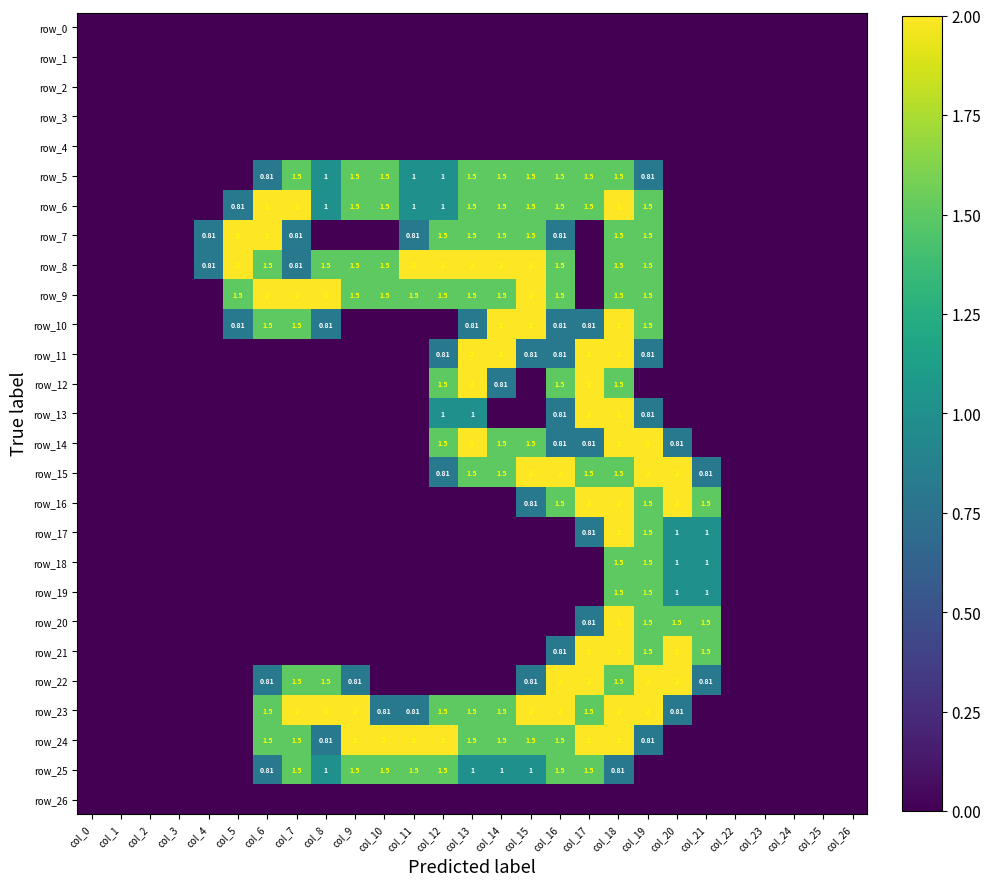

Reading left to right, transcribe all the data shown in this chart.

row_0: col_0=0.0	col_1=0.0	col_2=0.0	col_3=0.0	col_4=0.0	col_5=0.0	col_6=0.0	col_7=0.0	col_8=0.0	col_9=0.0	col_10=0.0	col_11=0.0	col_12=0.0	col_13=0.0	col_14=0.0	col_15=0.0	col_16=0.0	col_17=0.0	col_18=0.0	col_19=0.0	col_20=0.0	col_21=0.0	col_22=0.0	col_23=0.0	col_24=0.0	col_25=0.0	col_26=0.0
row_1: col_0=0.0	col_1=0.0	col_2=0.0	col_3=0.0	col_4=0.0	col_5=0.0	col_6=0.0	col_7=0.0	col_8=0.0	col_9=0.0	col_10=0.0	col_11=0.0	col_12=0.0	col_13=0.0	col_14=0.0	col_15=0.0	col_16=0.0	col_17=0.0	col_18=0.0	col_19=0.0	col_20=0.0	col_21=0.0	col_22=0.0	col_23=0.0	col_24=0.0	col_25=0.0	col_26=0.0
row_2: col_0=0.0	col_1=0.0	col_2=0.0	col_3=0.0	col_4=0.0	col_5=0.0	col_6=0.0	col_7=0.0	col_8=0.0	col_9=0.0	col_10=0.0	col_11=0.0	col_12=0.0	col_13=0.0	col_14=0.0	col_15=0.0	col_16=0.0	col_17=0.0	col_18=0.0	col_19=0.0	col_20=0.0	col_21=0.0	col_22=0.0	col_23=0.0	col_24=0.0	col_25=0.0	col_26=0.0
row_3: col_0=0.0	col_1=0.0	col_2=0.0	col_3=0.0	col_4=0.0	col_5=0.0	col_6=0.0	col_7=0.0	col_8=0.0	col_9=0.0	col_10=0.0	col_11=0.0	col_12=0.0	col_13=0.0	col_14=0.0	col_15=0.0	col_16=0.0	col_17=0.0	col_18=0.0	col_19=0.0	col_20=0.0	col_21=0.0	col_22=0.0	col_23=0.0	col_24=0.0	col_25=0.0	col_26=0.0
row_4: col_0=0.0	col_1=0.0	col_2=0.0	col_3=0.0	col_4=0.0	col_5=0.0	col_6=0.0	col_7=0.0	col_8=0.0	col_9=0.0	col_10=0.0	col_11=0.0	col_12=0.0	col_13=0.0	col_14=0.0	col_15=0.0	col_16=0.0	col_17=0.0	col_18=0.0	col_19=0.0	col_20=0.0	col_21=0.0	col_22=0.0	col_23=0.0	col_24=0.0	col_25=0.0	col_26=0.0
row_5: col_0=0.0	col_1=0.0	col_2=0.0	col_3=0.0	col_4=0.0	col_5=0.0	col_6=0.8	col_7=1.5	col_8=1.0	col_9=1.5	col_10=1.5	col_11=1.0	col_12=1.0	col_13=1.5	col_14=1.5	col_15=1.5	col_16=1.5	col_17=1.5	col_18=1.5	col_19=0.8	col_20=0.0	col_21=0.0	col_22=0.0	col_23=0.0	col_24=0.0	col_25=0.0	col_26=0.0
row_6: col_0=0.0	col_1=0.0	col_2=0.0	col_3=0.0	col_4=0.0	col_5=0.8	col_6=2.0	col_7=2.0	col_8=1.0	col_9=1.5	col_10=1.5	col_11=1.0	col_12=1.0	col_13=1.5	col_14=1.5	col_15=1.5	col_16=1.5	col_17=1.5	col_18=2.0	col_19=1.5	col_20=0.0	col_21=0.0	col_22=0.0	col_23=0.0	col_24=0.0	col_25=0.0	col_26=0.0
row_7: col_0=0.0	col_1=0.0	col_2=0.0	col_3=0.0	col_4=0.8	col_5=2.0	col_6=2.0	col_7=0.8	col_8=0.0	col_9=0.0	col_10=0.0	col_11=0.8	col_12=1.5	col_13=1.5	col_14=1.5	col_15=1.5	col_16=0.8	col_17=0.0	col_18=1.5	col_19=1.5	col_20=0.0	col_21=0.0	col_22=0.0	col_23=0.0	col_24=0.0	col_25=0.0	col_26=0.0
row_8: col_0=0.0	col_1=0.0	col_2=0.0	col_3=0.0	col_4=0.8	col_5=2.0	col_6=1.5	col_7=0.8	col_8=1.5	col_9=1.5	col_10=1.5	col_11=2.0	col_12=2.0	col_13=2.0	col_14=2.0	col_15=2.0	col_16=1.5	col_17=0.0	col_18=1.5	col_19=1.5	col_20=0.0	col_21=0.0	col_22=0.0	col_23=0.0	col_24=0.0	col_25=0.0	col_26=0.0
row_9: col_0=0.0	col_1=0.0	col_2=0.0	col_3=0.0	col_4=0.0	col_5=1.5	col_6=2.0	col_7=2.0	col_8=2.0	col_9=1.5	col_10=1.5	col_11=1.5	col_12=1.5	col_13=1.5	col_14=1.5	col_15=2.0	col_16=1.5	col_17=0.0	col_18=1.5	col_19=1.5	col_20=0.0	col_21=0.0	col_22=0.0	col_23=0.0	col_24=0.0	col_25=0.0	col_26=0.0
row_10: col_0=0.0	col_1=0.0	col_2=0.0	col_3=0.0	col_4=0.0	col_5=0.8	col_6=1.5	col_7=1.5	col_8=0.8	col_9=0.0	col_10=0.0	col_11=0.0	col_12=0.0	col_13=0.8	col_14=2.0	col_15=2.0	col_16=0.8	col_17=0.8	col_18=2.0	col_19=1.5	col_20=0.0	col_21=0.0	col_22=0.0	col_23=0.0	col_24=0.0	col_25=0.0	col_26=0.0
row_11: col_0=0.0	col_1=0.0	col_2=0.0	col_3=0.0	col_4=0.0	col_5=0.0	col_6=0.0	col_7=0.0	col_8=0.0	col_9=0.0	col_10=0.0	col_11=0.0	col_12=0.8	col_13=2.0	col_14=2.0	col_15=0.8	col_16=0.8	col_17=2.0	col_18=2.0	col_19=0.8	col_20=0.0	col_21=0.0	col_22=0.0	col_23=0.0	col_24=0.0	col_25=0.0	col_26=0.0
row_12: col_0=0.0	col_1=0.0	col_2=0.0	col_3=0.0	col_4=0.0	col_5=0.0	col_6=0.0	col_7=0.0	col_8=0.0	col_9=0.0	col_10=0.0	col_11=0.0	col_12=1.5	col_13=2.0	col_14=0.8	col_15=0.0	col_16=1.5	col_17=2.0	col_18=1.5	col_19=0.0	col_20=0.0	col_21=0.0	col_22=0.0	col_23=0.0	col_24=0.0	col_25=0.0	col_26=0.0
row_13: col_0=0.0	col_1=0.0	col_2=0.0	col_3=0.0	col_4=0.0	col_5=0.0	col_6=0.0	col_7=0.0	col_8=0.0	col_9=0.0	col_10=0.0	col_11=0.0	col_12=1.0	col_13=1.0	col_14=0.0	col_15=0.0	col_16=0.8	col_17=2.0	col_18=2.0	col_19=0.8	col_20=0.0	col_21=0.0	col_22=0.0	col_23=0.0	col_24=0.0	col_25=0.0	col_26=0.0
row_14: col_0=0.0	col_1=0.0	col_2=0.0	col_3=0.0	col_4=0.0	col_5=0.0	col_6=0.0	col_7=0.0	col_8=0.0	col_9=0.0	col_10=0.0	col_11=0.0	col_12=1.5	col_13=2.0	col_14=1.5	col_15=1.5	col_16=0.8	col_17=0.8	col_18=2.0	col_19=2.0	col_20=0.8	col_21=0.0	col_22=0.0	col_23=0.0	col_24=0.0	col_25=0.0	col_26=0.0
row_15: col_0=0.0	col_1=0.0	col_2=0.0	col_3=0.0	col_4=0.0	col_5=0.0	col_6=0.0	col_7=0.0	col_8=0.0	col_9=0.0	col_10=0.0	col_11=0.0	col_12=0.8	col_13=1.5	col_14=1.5	col_15=2.0	col_16=2.0	col_17=1.5	col_18=1.5	col_19=2.0	col_20=2.0	col_21=0.8	col_22=0.0	col_23=0.0	col_24=0.0	col_25=0.0	col_26=0.0
row_16: col_0=0.0	col_1=0.0	col_2=0.0	col_3=0.0	col_4=0.0	col_5=0.0	col_6=0.0	col_7=0.0	col_8=0.0	col_9=0.0	col_10=0.0	col_11=0.0	col_12=0.0	col_13=0.0	col_14=0.0	col_15=0.8	col_16=1.5	col_17=2.0	col_18=2.0	col_19=1.5	col_20=2.0	col_21=1.5	col_22=0.0	col_23=0.0	col_24=0.0	col_25=0.0	col_26=0.0
row_17: col_0=0.0	col_1=0.0	col_2=0.0	col_3=0.0	col_4=0.0	col_5=0.0	col_6=0.0	col_7=0.0	col_8=0.0	col_9=0.0	col_10=0.0	col_11=0.0	col_12=0.0	col_13=0.0	col_14=0.0	col_15=0.0	col_16=0.0	col_17=0.8	col_18=2.0	col_19=1.5	col_20=1.0	col_21=1.0	col_22=0.0	col_23=0.0	col_24=0.0	col_25=0.0	col_26=0.0
row_18: col_0=0.0	col_1=0.0	col_2=0.0	col_3=0.0	col_4=0.0	col_5=0.0	col_6=0.0	col_7=0.0	col_8=0.0	col_9=0.0	col_10=0.0	col_11=0.0	col_12=0.0	col_13=0.0	col_14=0.0	col_15=0.0	col_16=0.0	col_17=0.0	col_18=1.5	col_19=1.5	col_20=1.0	col_21=1.0	col_22=0.0	col_23=0.0	col_24=0.0	col_25=0.0	col_26=0.0
row_19: col_0=0.0	col_1=0.0	col_2=0.0	col_3=0.0	col_4=0.0	col_5=0.0	col_6=0.0	col_7=0.0	col_8=0.0	col_9=0.0	col_10=0.0	col_11=0.0	col_12=0.0	col_13=0.0	col_14=0.0	col_15=0.0	col_16=0.0	col_17=0.0	col_18=1.5	col_19=1.5	col_20=1.0	col_21=1.0	col_22=0.0	col_23=0.0	col_24=0.0	col_25=0.0	col_26=0.0
row_20: col_0=0.0	col_1=0.0	col_2=0.0	col_3=0.0	col_4=0.0	col_5=0.0	col_6=0.0	col_7=0.0	col_8=0.0	col_9=0.0	col_10=0.0	col_11=0.0	col_12=0.0	col_13=0.0	col_14=0.0	col_15=0.0	col_16=0.0	col_17=0.8	col_18=2.0	col_19=1.5	col_20=1.5	col_21=1.5	col_22=0.0	col_23=0.0	col_24=0.0	col_25=0.0	col_26=0.0
row_21: col_0=0.0	col_1=0.0	col_2=0.0	col_3=0.0	col_4=0.0	col_5=0.0	col_6=0.0	col_7=0.0	col_8=0.0	col_9=0.0	col_10=0.0	col_11=0.0	col_12=0.0	col_13=0.0	col_14=0.0	col_15=0.0	col_16=0.8	col_17=2.0	col_18=2.0	col_19=1.5	col_20=2.0	col_21=1.5	col_22=0.0	col_23=0.0	col_24=0.0	col_25=0.0	col_26=0.0
row_22: col_0=0.0	col_1=0.0	col_2=0.0	col_3=0.0	col_4=0.0	col_5=0.0	col_6=0.8	col_7=1.5	col_8=1.5	col_9=0.8	col_10=0.0	col_11=0.0	col_12=0.0	col_13=0.0	col_14=0.0	col_15=0.8	col_16=2.0	col_17=2.0	col_18=1.5	col_19=2.0	col_20=2.0	col_21=0.8	col_22=0.0	col_23=0.0	col_24=0.0	col_25=0.0	col_26=0.0
row_23: col_0=0.0	col_1=0.0	col_2=0.0	col_3=0.0	col_4=0.0	col_5=0.0	col_6=1.5	col_7=2.0	col_8=2.0	col_9=2.0	col_10=0.8	col_11=0.8	col_12=1.5	col_13=1.5	col_14=1.5	col_15=2.0	col_16=2.0	col_17=1.5	col_18=2.0	col_19=2.0	col_20=0.8	col_21=0.0	col_22=0.0	col_23=0.0	col_24=0.0	col_25=0.0	col_26=0.0
row_24: col_0=0.0	col_1=0.0	col_2=0.0	col_3=0.0	col_4=0.0	col_5=0.0	col_6=1.5	col_7=1.5	col_8=0.8	col_9=2.0	col_10=2.0	col_11=2.0	col_12=2.0	col_13=1.5	col_14=1.5	col_15=1.5	col_16=1.5	col_17=2.0	col_18=2.0	col_19=0.8	col_20=0.0	col_21=0.0	col_22=0.0	col_23=0.0	col_24=0.0	col_25=0.0	col_26=0.0
row_25: col_0=0.0	col_1=0.0	col_2=0.0	col_3=0.0	col_4=0.0	col_5=0.0	col_6=0.8	col_7=1.5	col_8=1.0	col_9=1.5	col_10=1.5	col_11=1.5	col_12=1.5	col_13=1.0	col_14=1.0	col_15=1.0	col_16=1.5	col_17=1.5	col_18=0.8	col_19=0.0	col_20=0.0	col_21=0.0	col_22=0.0	col_23=0.0	col_24=0.0	col_25=0.0	col_26=0.0
row_26: col_0=0.0	col_1=0.0	col_2=0.0	col_3=0.0	col_4=0.0	col_5=0.0	col_6=0.0	col_7=0.0	col_8=0.0	col_9=0.0	col_10=0.0	col_11=0.0	col_12=0.0	col_13=0.0	col_14=0.0	col_15=0.0	col_16=0.0	col_17=0.0	col_18=0.0	col_19=0.0	col_20=0.0	col_21=0.0	col_22=0.0	col_23=0.0	col_24=0.0	col_25=0.0	col_26=0.0